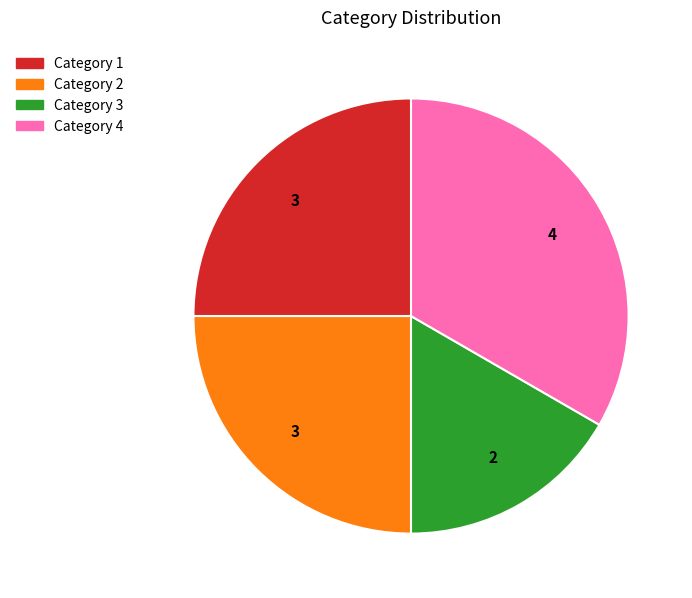

Does any single category account for the majority?

No